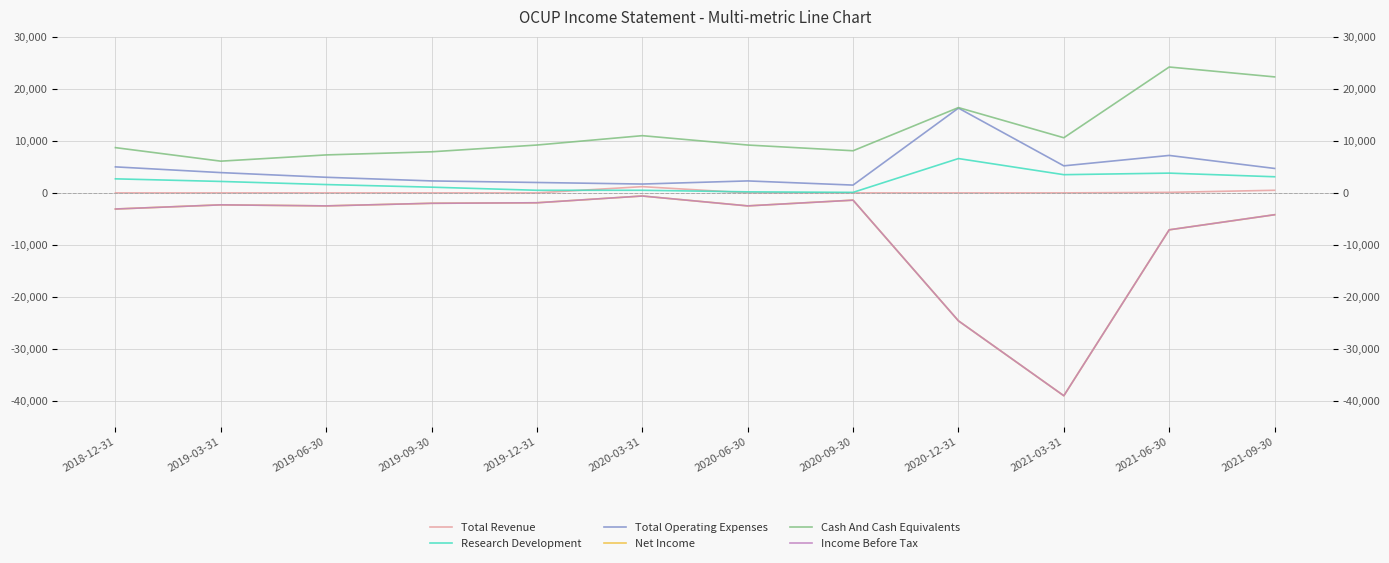

Reading left to right, extract all data points from this chart.

Total Revenue: 0	0	0	0	0	1200	0	0	0	0	100	500
Research Development: 2700	2200	1600	1100	500	500	200	100	6600	3500	3800	3100
Total Operating Expenses: 5000	3900	3000	2300	2000	1700	2300	1500	16300	5200	7200	4700
Net Income: -3100	-2300	-2500	-2000	-1900	-600	-2500	-1400	-24600	-39000	-7100	-4200
Cash And Cash Equivalents: 8700	6100	7300	7900	9200	11000	9200	8100	16400	10600	24200	22300
Income Before Tax: -3100	-2300	-2500	-2000	-1900	-600	-2500	-1400	-24600	-39000	-7100	-4200